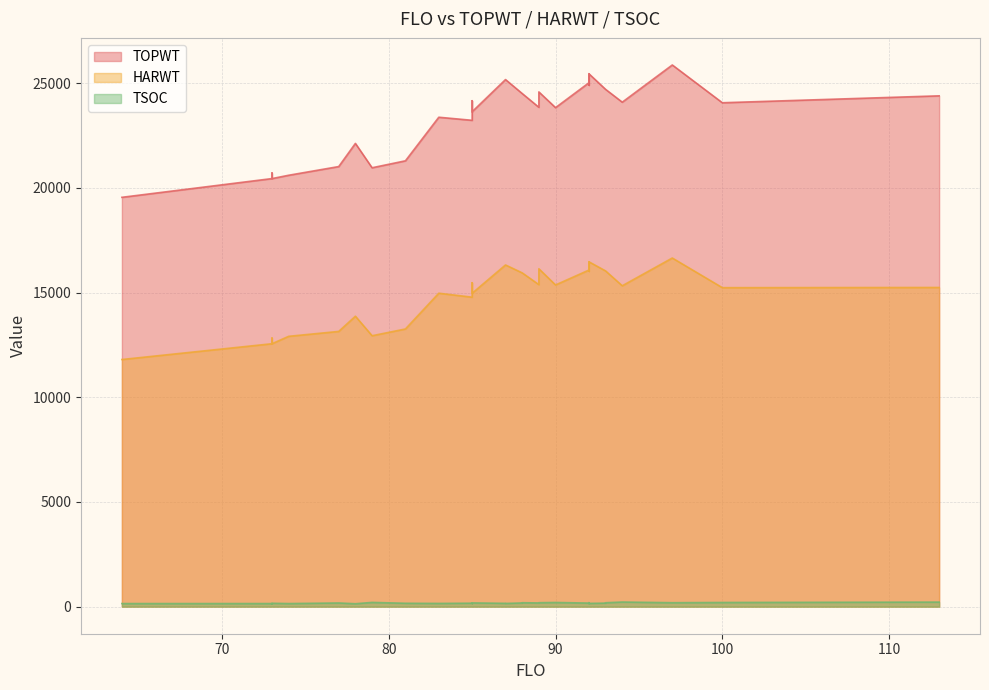

What is the maximum value shown in the chart?

25871